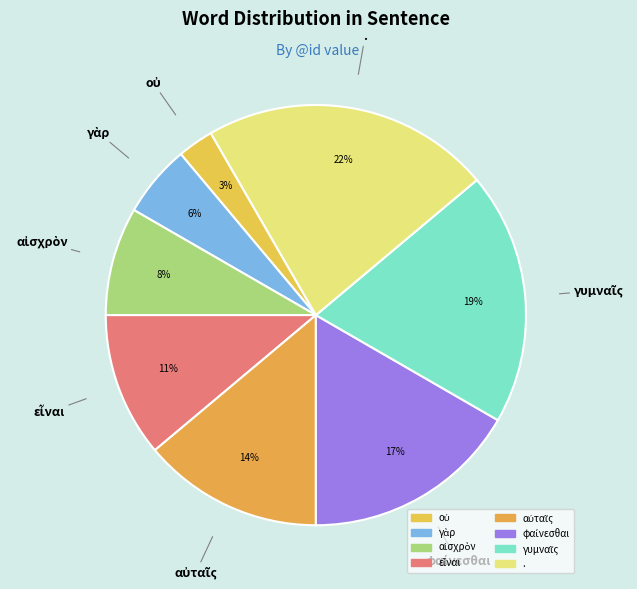

How many slices are in this pie chart?

8